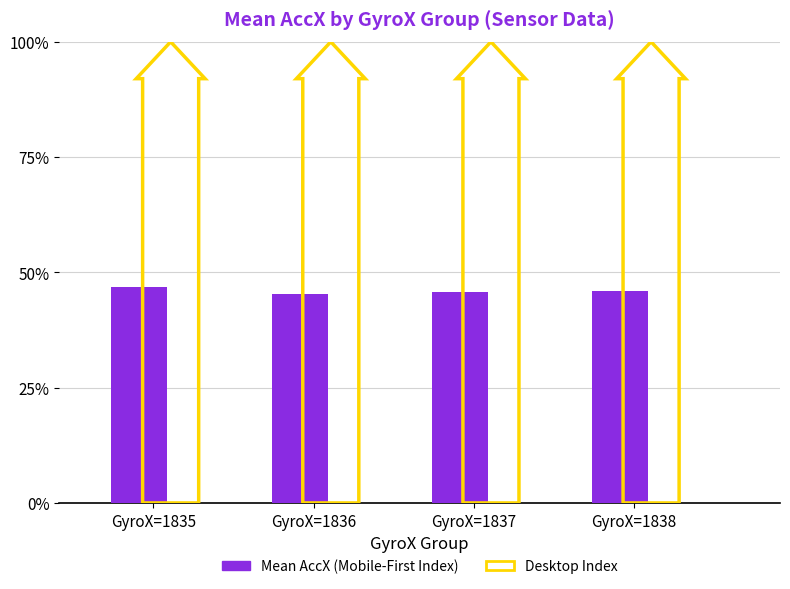

What is the sum of the values at GyroX=1838 and GyroX=1837?

91.8